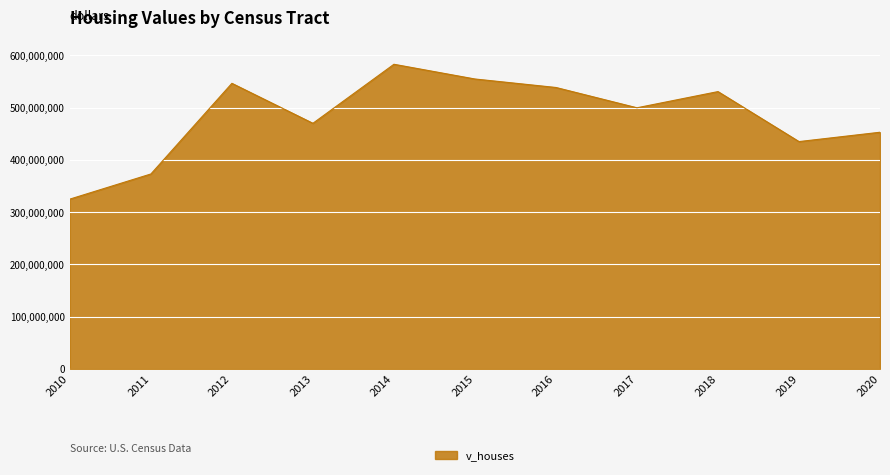

Rank the categories by value from highest to lowest.

2014, 2015, 2012, 2016, 2018, 2017, 2013, 2020, 2019, 2011, 2010